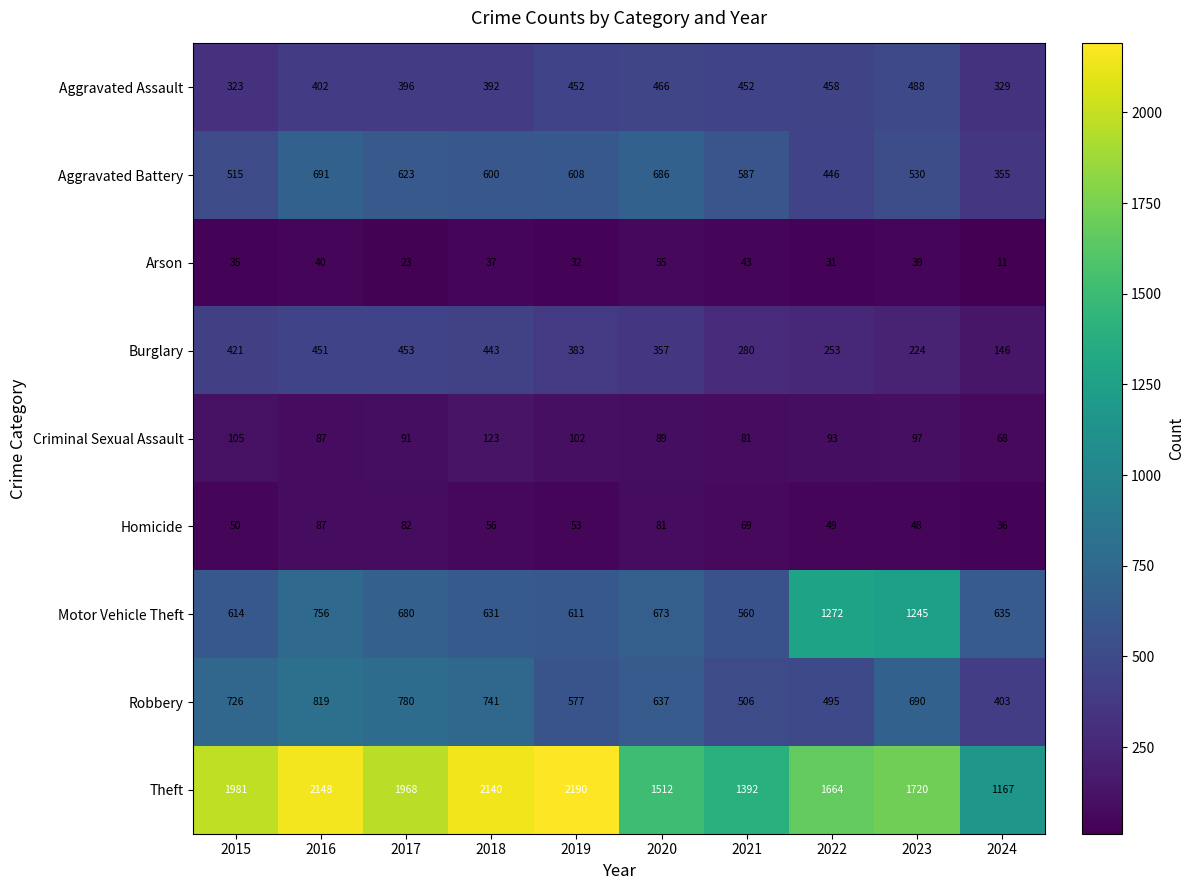

What is the sum of the Burglary values at 2022 and 2019?

636